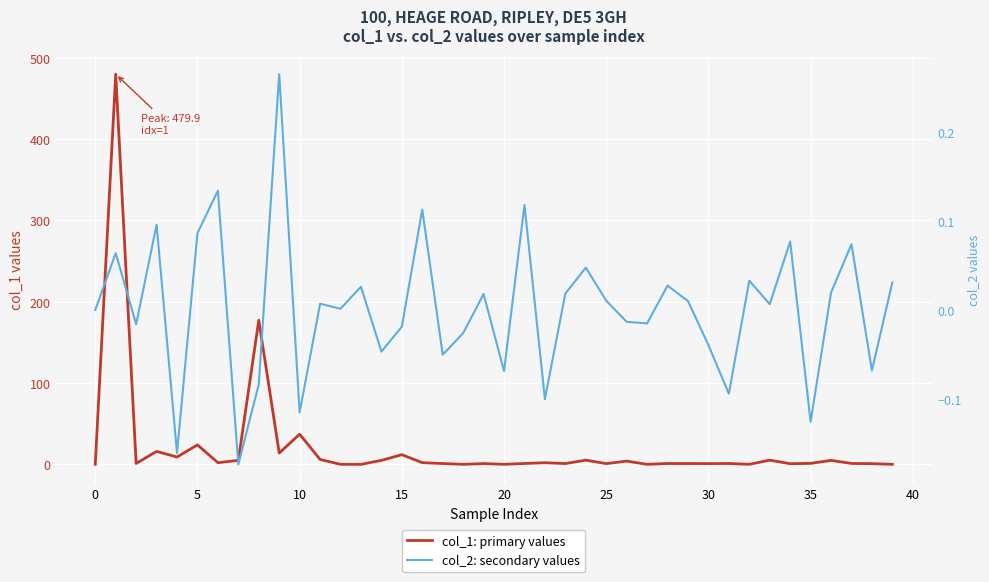

Rank the series at 39 from lowest to highest value.

col_1: primary values, col_2: secondary values